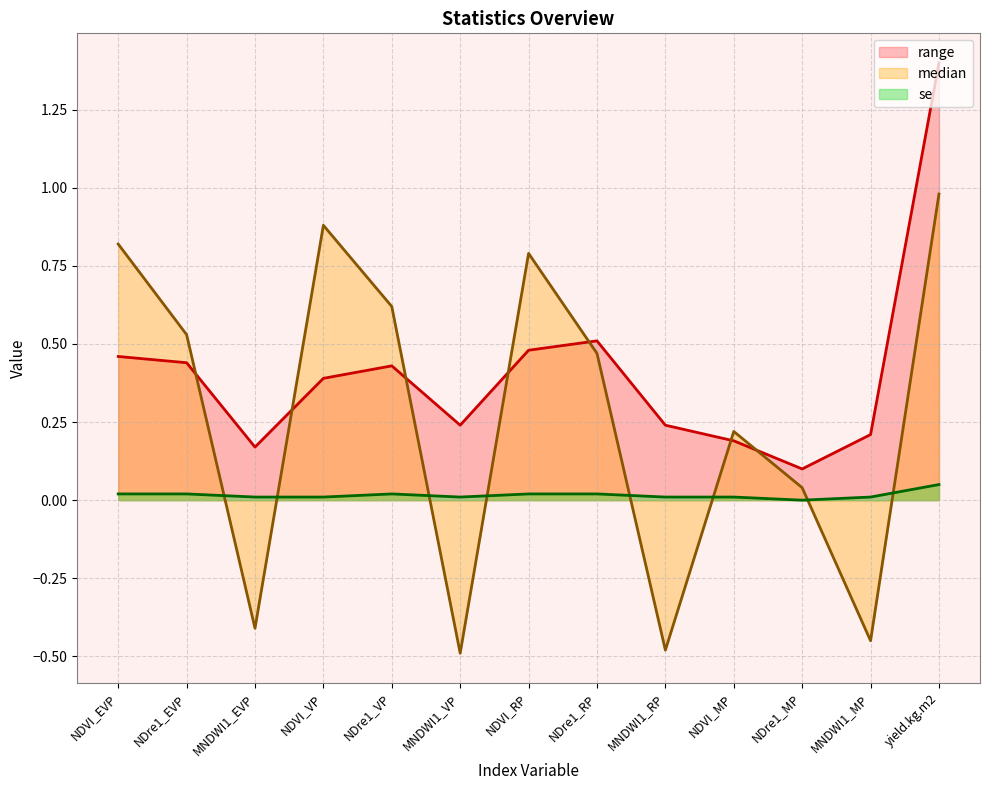

What is the label of the 7th point from the left?

NDVI_RP